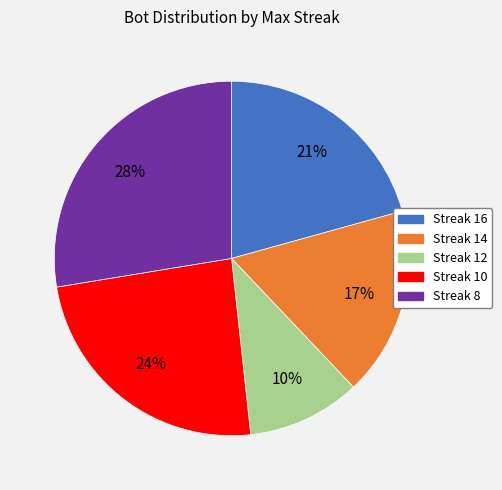

Does any single category account for the majority?

No